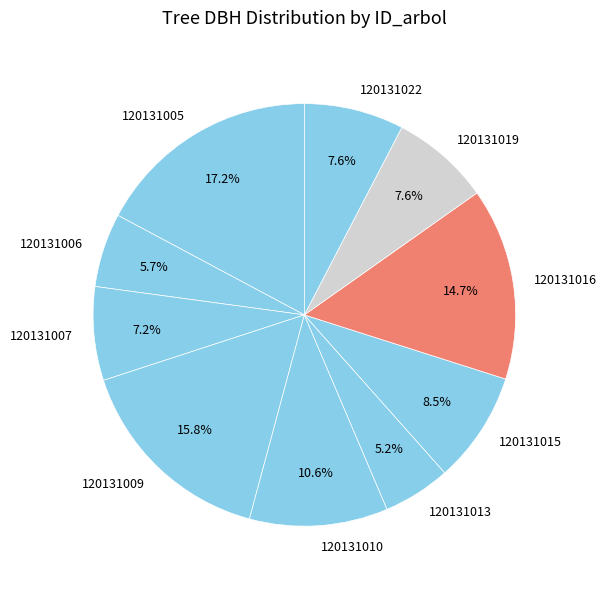

To the nearest percent, what is the combined percentage of 120131019 and 120131016?

22%